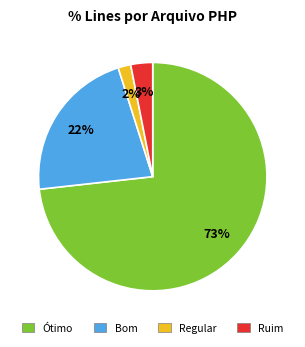

To the nearest percent, what is the difference between the largest and smallest slice percentages?

71%